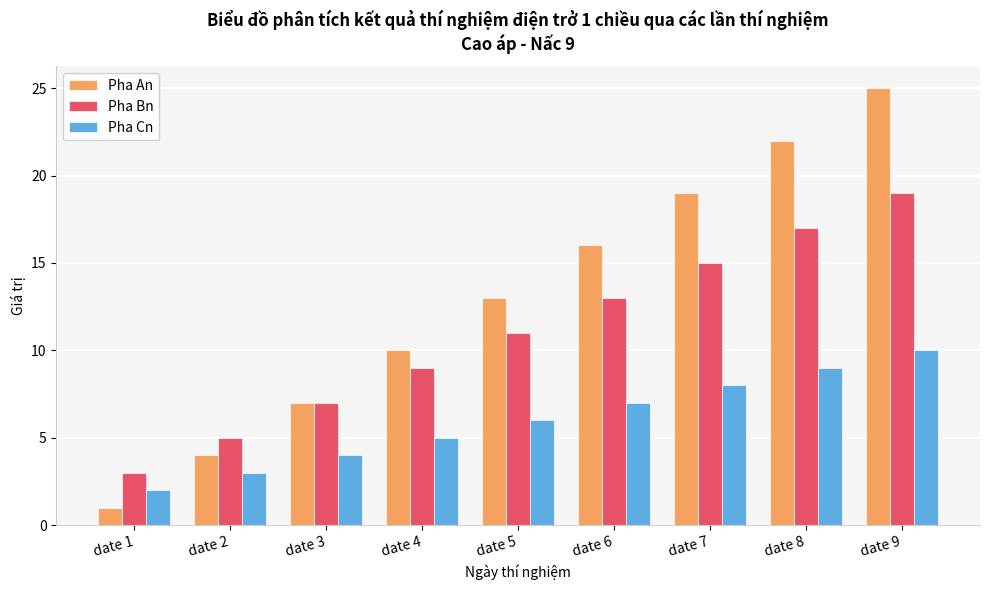

Is the value of Pha Cn at date 9 greater than the value of Pha An at date 3?

Yes